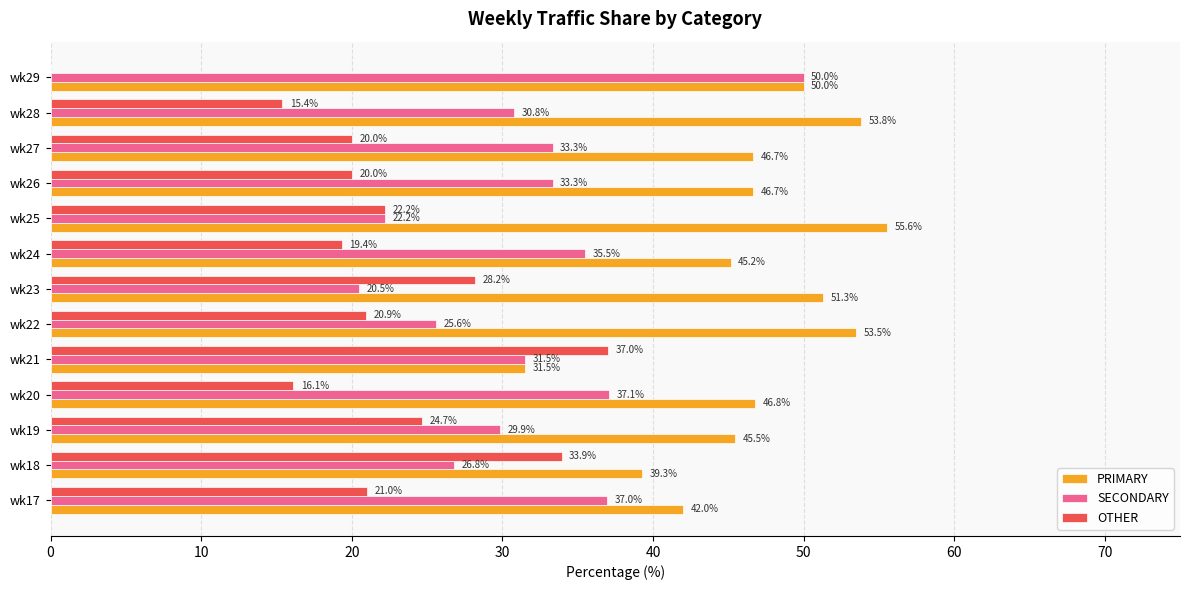

Between wk20 and wk27, which series saw the biggest shift?

OTHER